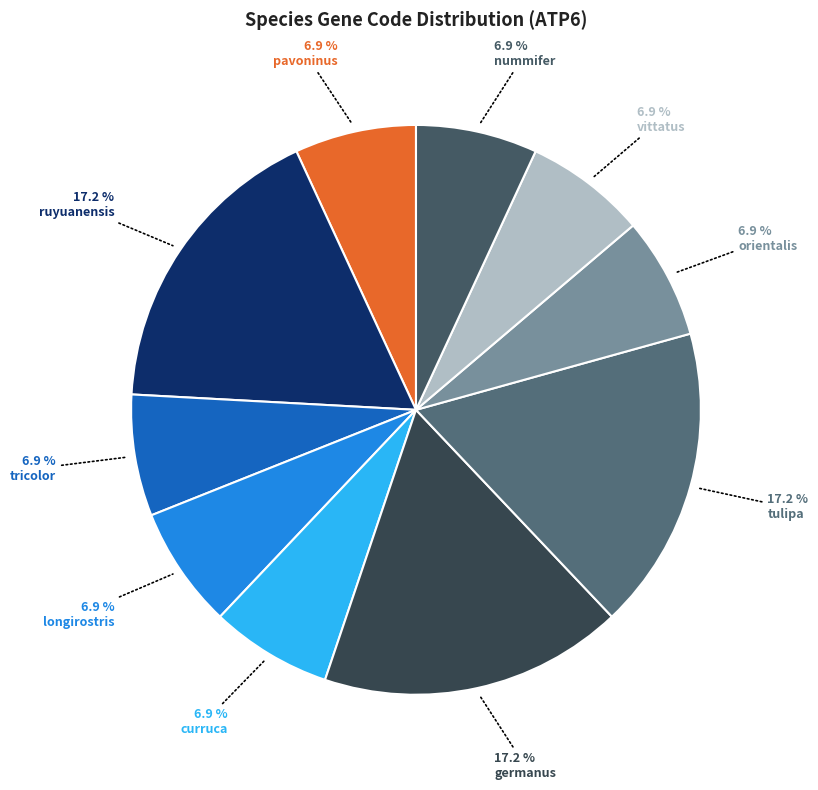

How many slices are in this pie chart?

10